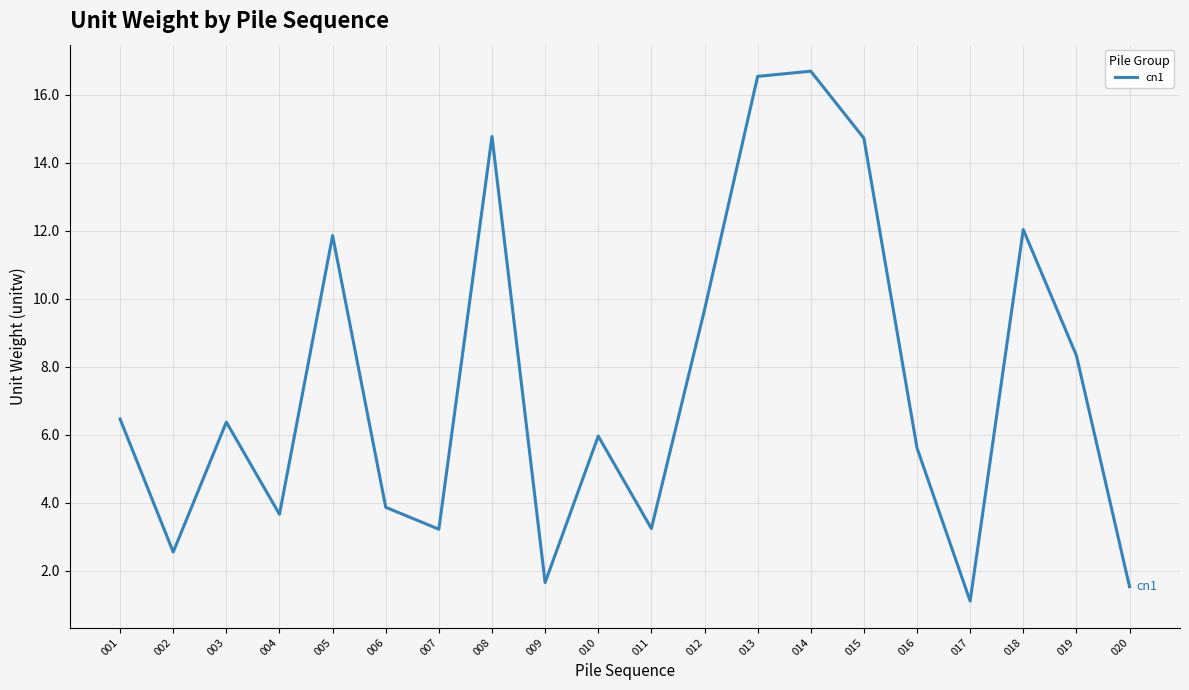

What is the minimum value shown in the chart?

1.1